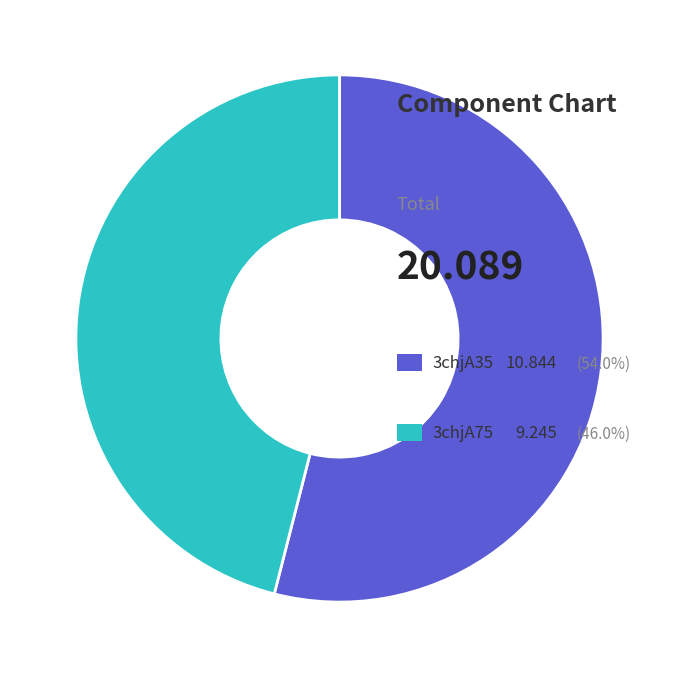

Does any single category account for the majority?

Yes